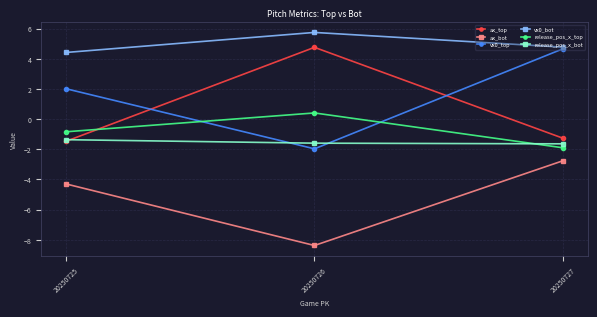

Reading left to right, extract all data points from this chart.

ax_top: 20250725=-1.5	20250726=4.8	20250727=-1.3
ax_bot: 20250725=-4.3	20250726=-8.4	20250727=-2.8
vx0_top: 20250725=2.0	20250726=-2.0	20250727=4.7
vx0_bot: 20250725=4.4	20250726=5.7	20250727=4.8
release_pos_x_top: 20250725=-0.8	20250726=0.4	20250727=-1.9
release_pos_x_bot: 20250725=-1.4	20250726=-1.6	20250727=-1.6